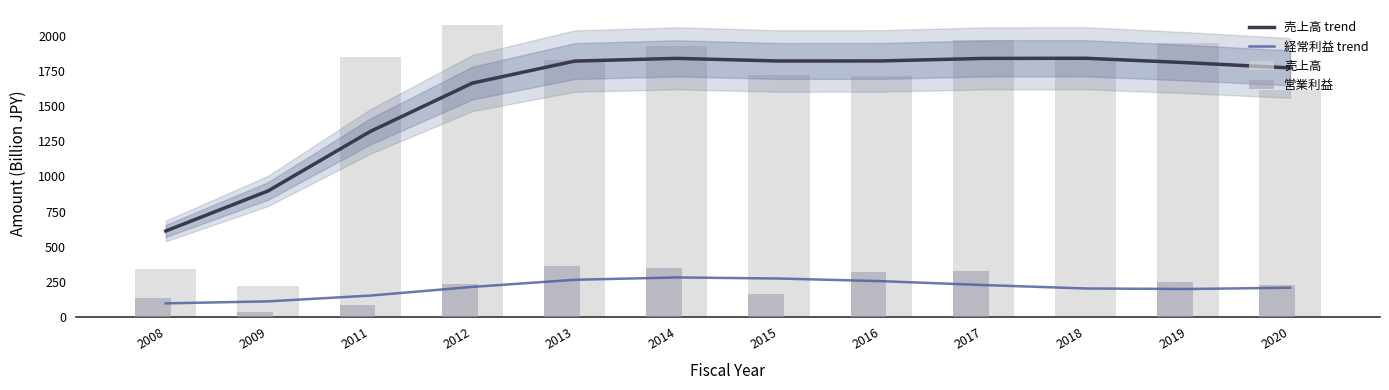

Rank the series by their maximum value, from lowest to highest.

経常利益 trend, 営業利益, 売上高 trend, 売上高